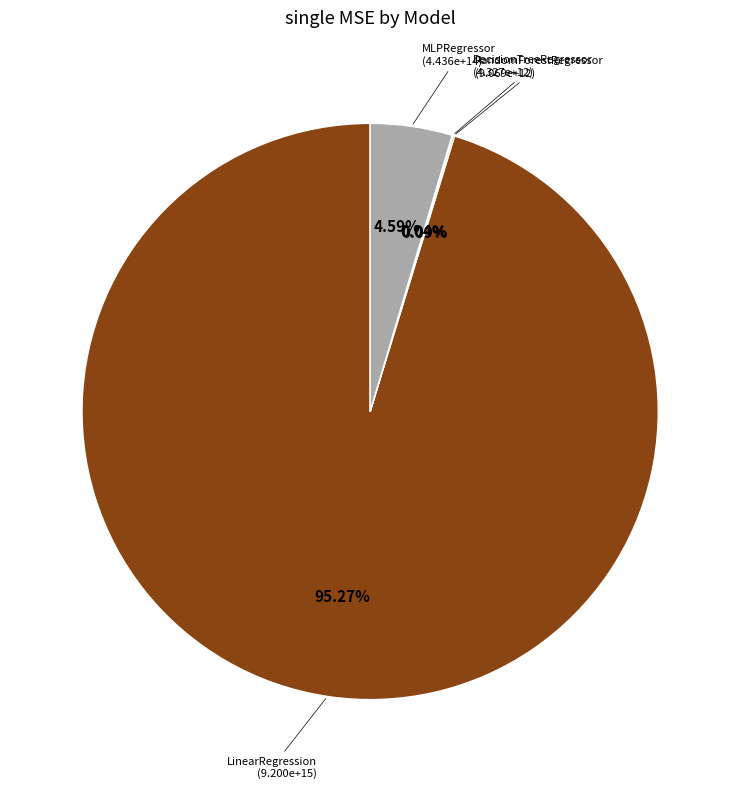

Is there any slice that represents more than half of the pie?

Yes